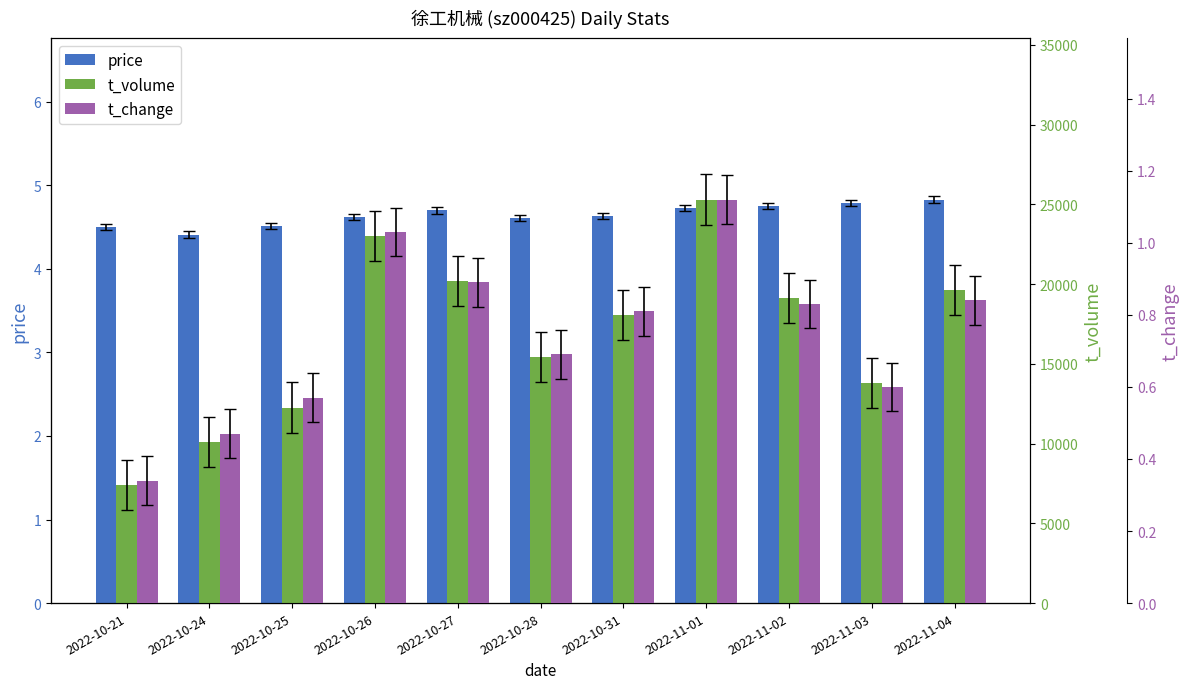

At which category is the sum across all series the highest?

2022-11-01